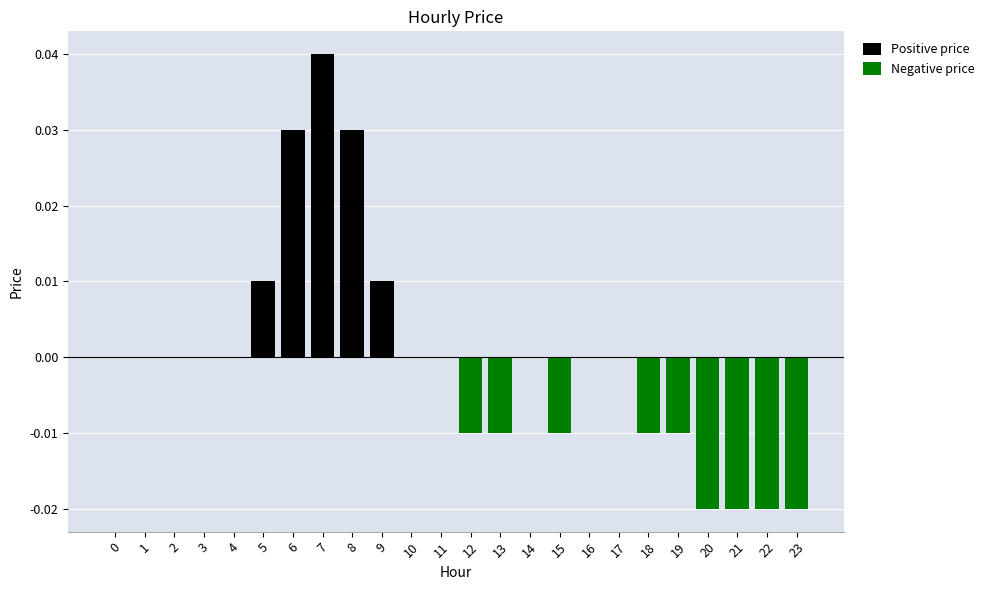

How many Negative price values are between 0 and 1?

15